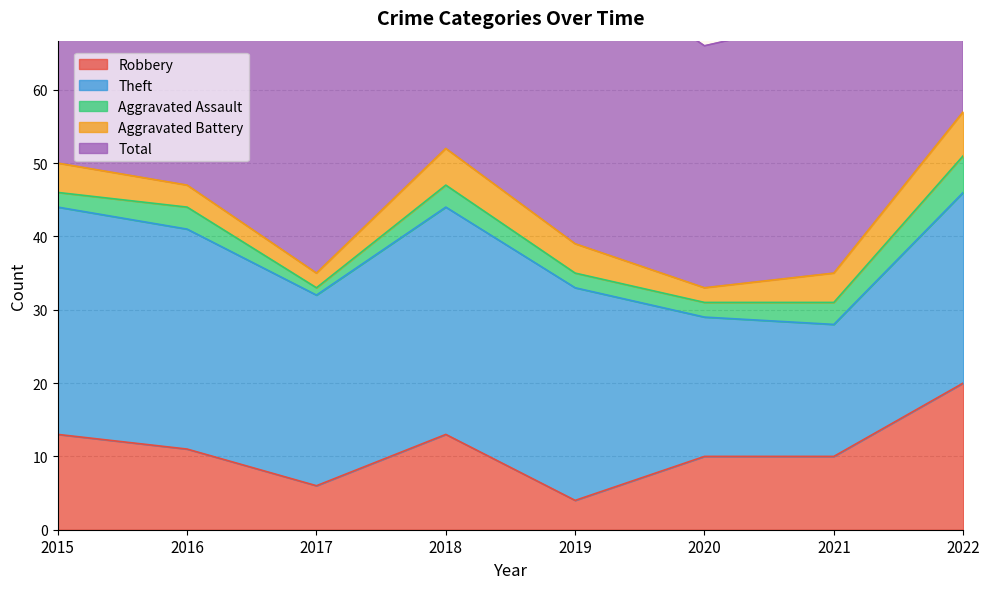

Does the chart display data point markers on the line(s)?

No